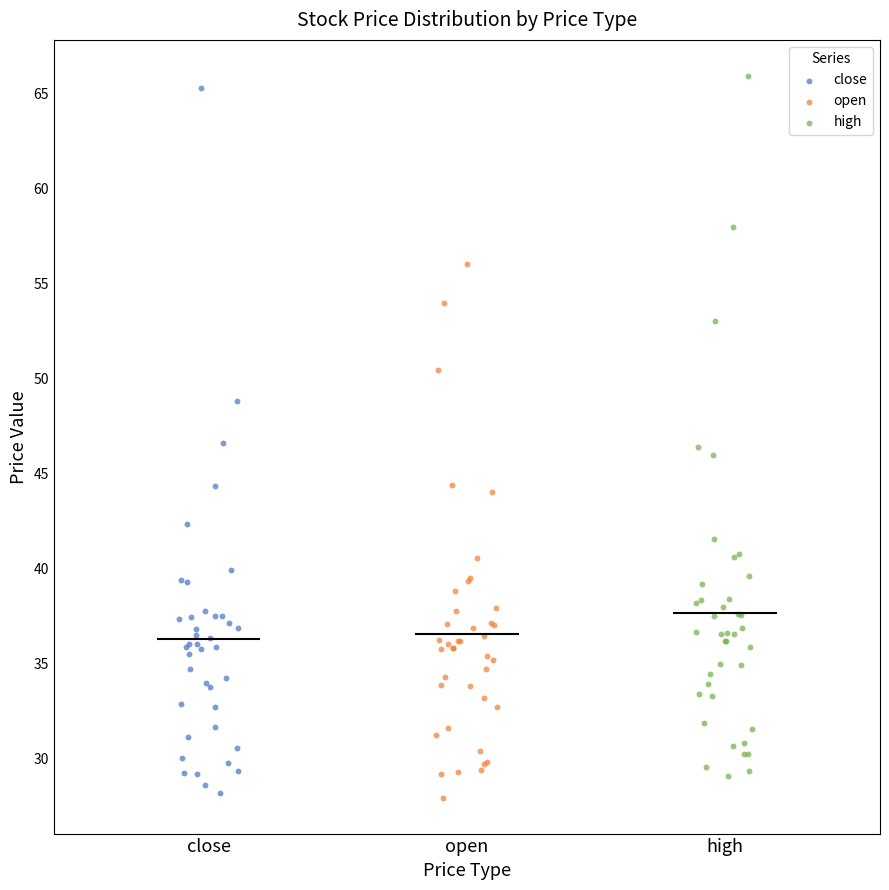

Which series reaches the maximum Y coordinate?

high